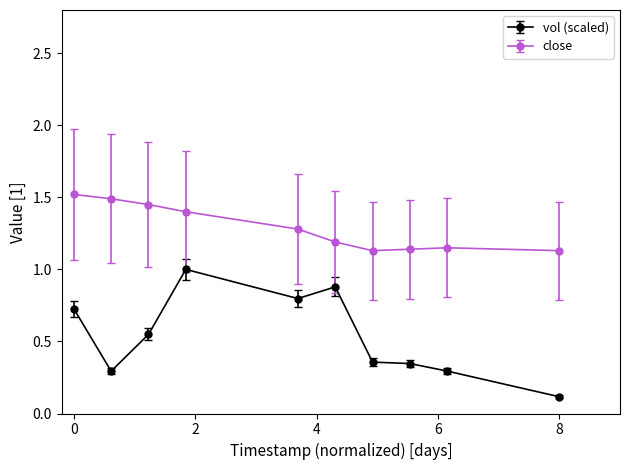

Which series has the widest spread of values?

vol (scaled)